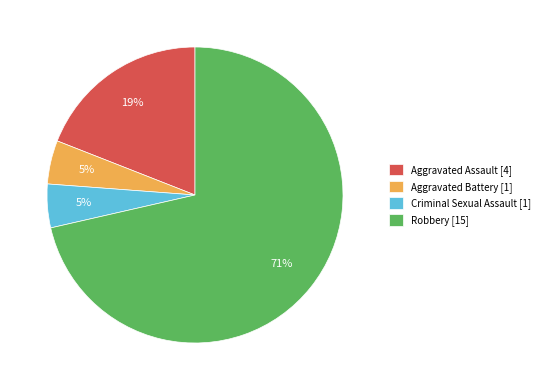

The Robbery slice represents 63% of the pie. True or false?

False